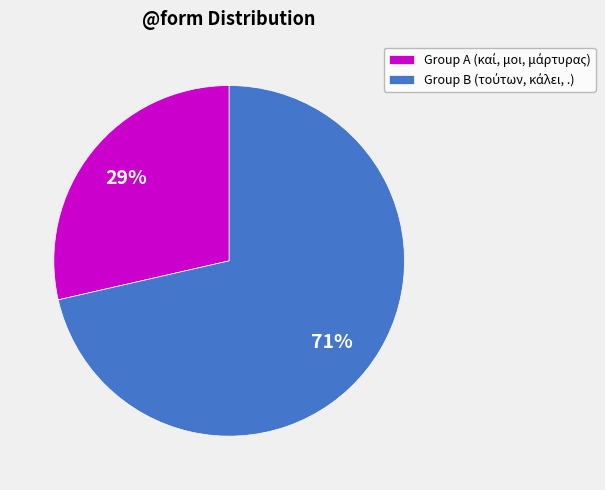

To the nearest percent, what is the average slice percentage?

50%